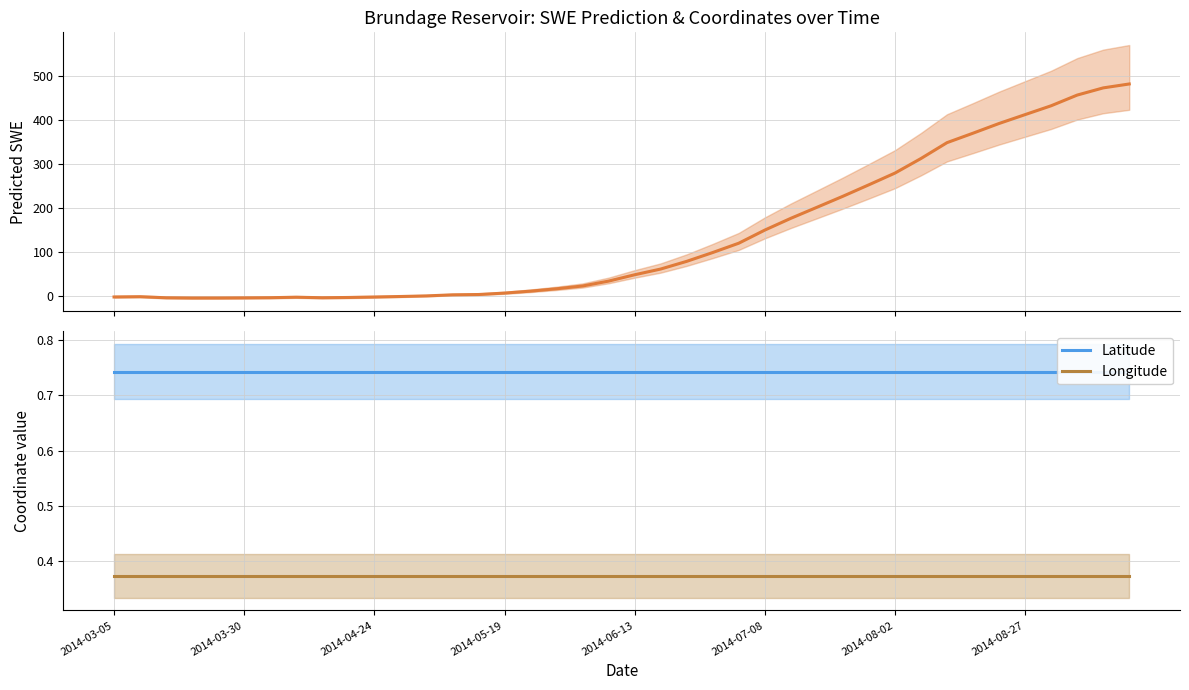

Reading left to right, what are all the values shown in this chart?

Predicted_SWE: -3.3	-2.7	-5.1	-5.6	-5.6	-5.3	-4.9	-3.8	-5.0	-4.4	-3.4	-2.2	-0.9	1.6	2.3	5.6	10.0	15.4	21.7	32.8	47.3	60.3	77.8	97.9	119.1	148.9	175.7	200.7	225.9	252.1	278.7	311.9	348.0	369.5	391.6	411.8	431.9	456.2	472.6	481.5
Latitude: 0.7	0.7	0.7	0.7	0.7	0.7	0.7	0.7	0.7	0.7	0.7	0.7	0.7	0.7	0.7	0.7	0.7	0.7	0.7	0.7	0.7	0.7	0.7	0.7	0.7	0.7	0.7	0.7	0.7	0.7	0.7	0.7	0.7	0.7	0.7	0.7	0.7	0.7	0.7	0.7
Longitude: 0.4	0.4	0.4	0.4	0.4	0.4	0.4	0.4	0.4	0.4	0.4	0.4	0.4	0.4	0.4	0.4	0.4	0.4	0.4	0.4	0.4	0.4	0.4	0.4	0.4	0.4	0.4	0.4	0.4	0.4	0.4	0.4	0.4	0.4	0.4	0.4	0.4	0.4	0.4	0.4